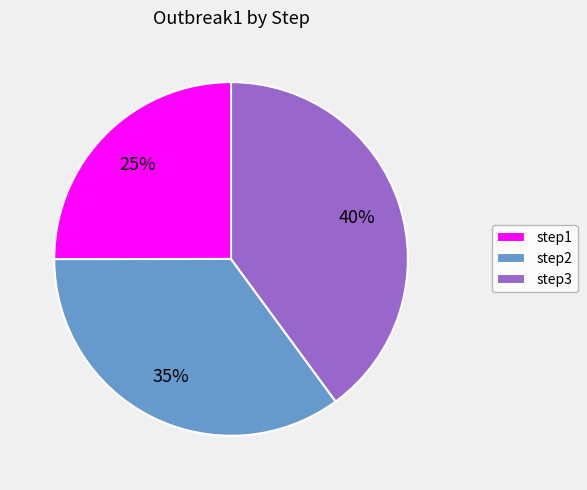

Do step1 and step3 together represent more than half of the pie?

Yes